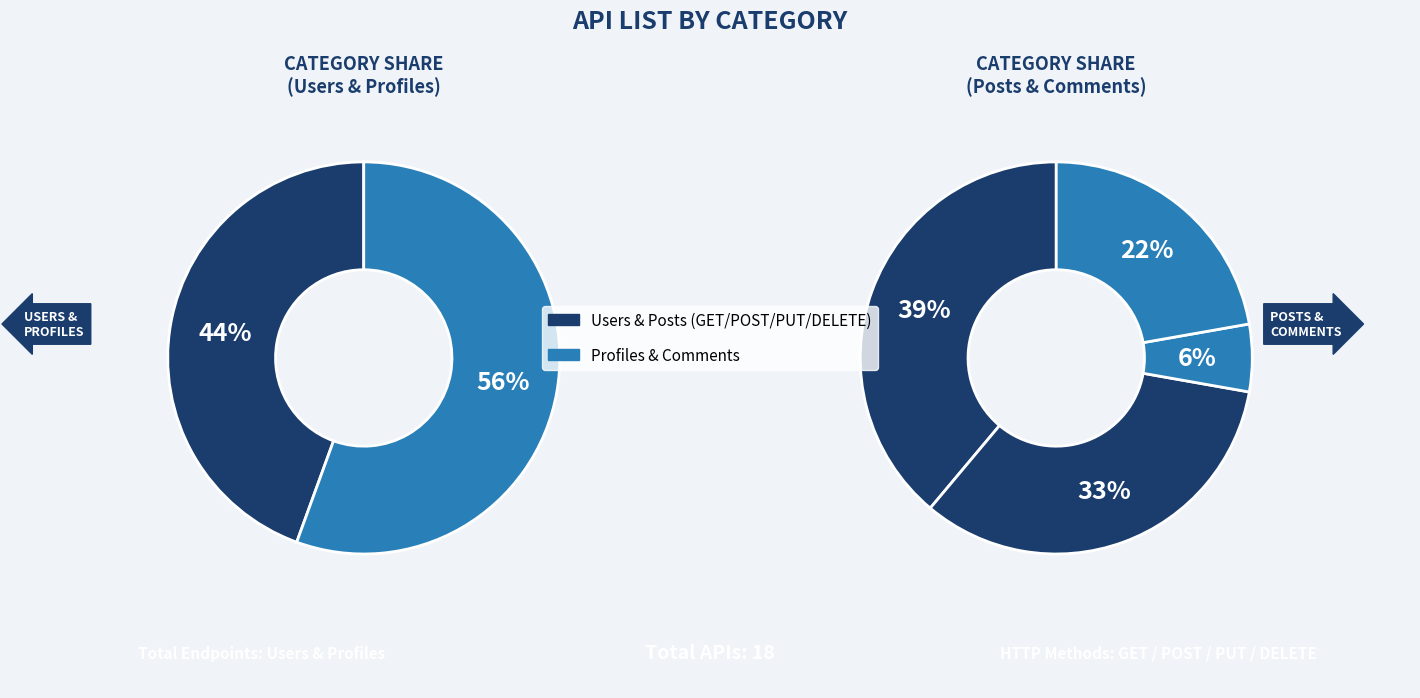

How much of the chart is everything except Profiles?

94.4%